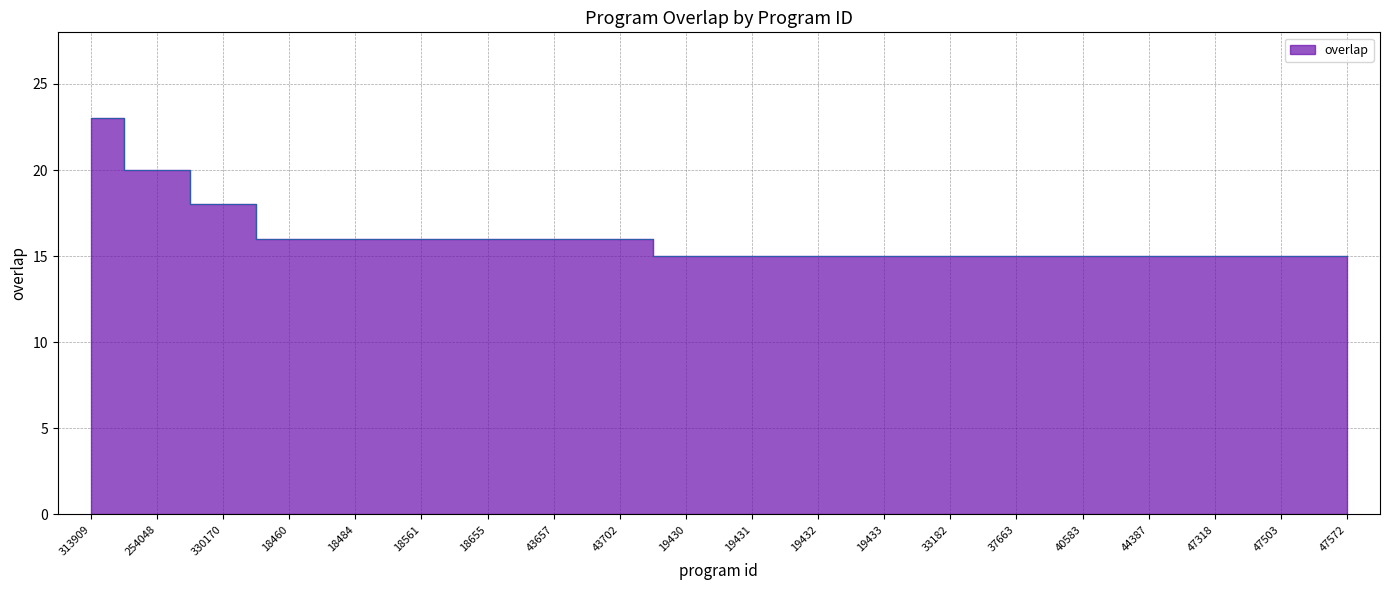

What is the greatest value displayed?

23